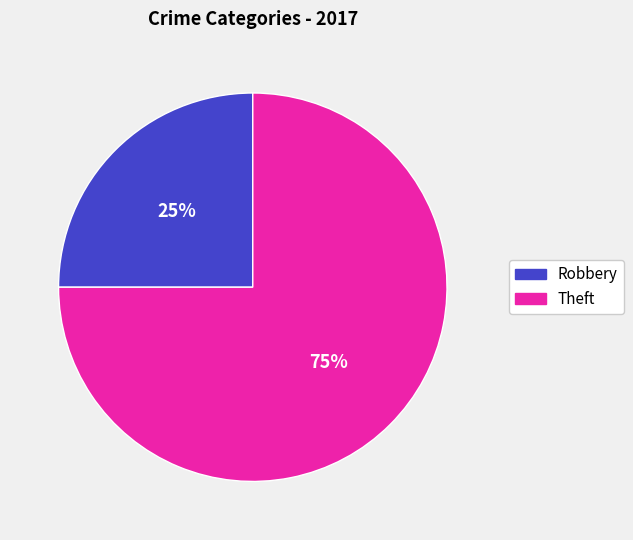

Approximately how many times larger is the value at Theft compared to Robbery?

3.0